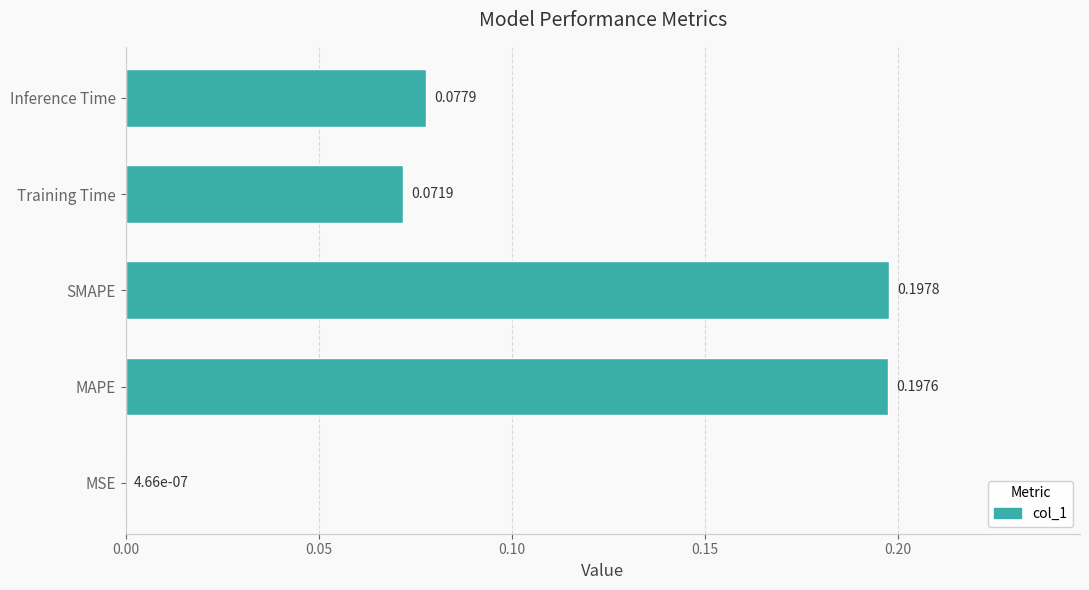

At which label is the value closest to 0?

MSE